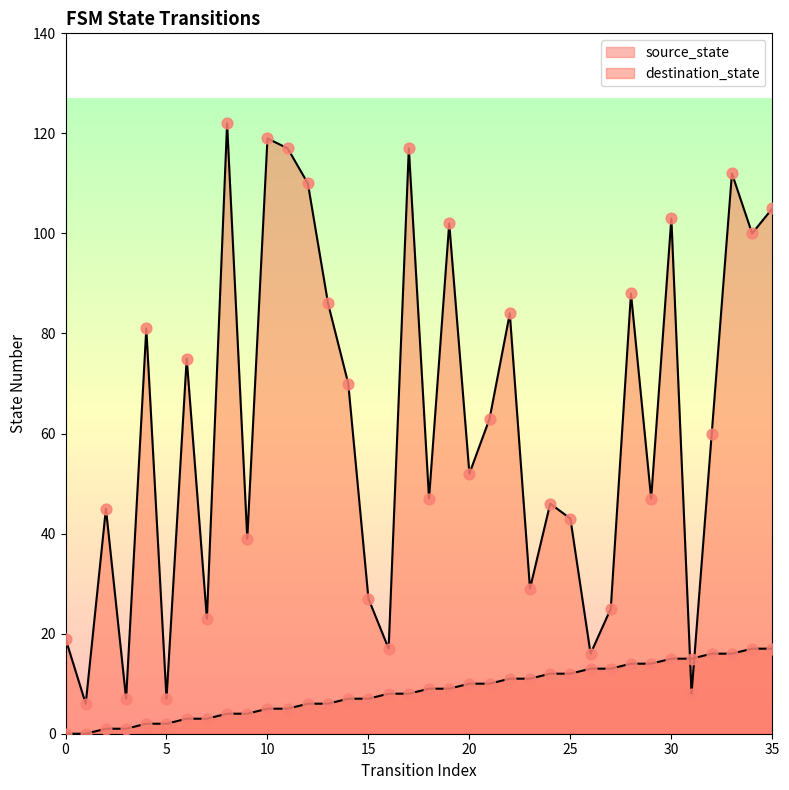

Which series reaches the minimum Y coordinate?

source_state